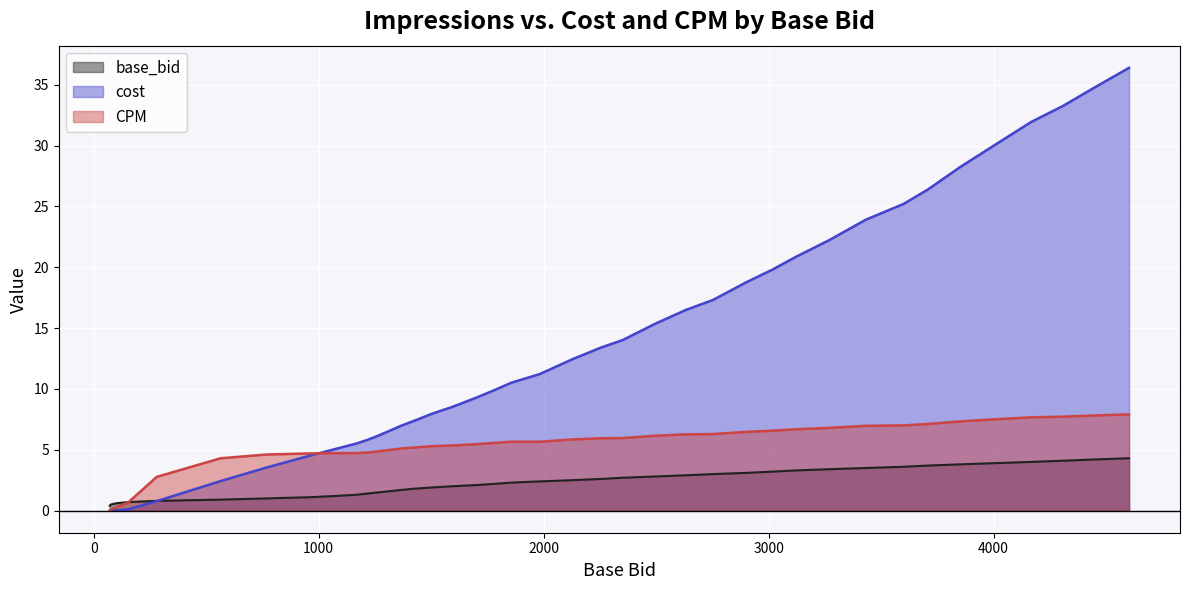

Reading right to left, what are all the values shown in this chart?

base_bid: 4.3	4.2	4.1	4.0	3.9	3.8	3.7	3.6	3.5	3.4	3.3	3.2	3.1	3.0	2.9	2.8	2.7	2.6	2.5	2.4	2.3	2.2	2.1	2.0	1.9	1.8	1.7	1.6	1.5	1.4	1.3	1.2	1.1	1.0	0.9	0.8	0.7	0.6	0.5	0.4
cost: 36.4	34.8	33.3	31.9	30.1	28.2	26.4	25.2	23.9	22.2	20.9	19.8	18.8	17.3	16.5	15.3	14.0	13.4	12.5	11.2	10.5	9.9	9.3	8.5	8.0	7.4	7.0	6.6	6.2	5.8	5.5	5.1	4.5	3.5	2.4	0.8	0.1	0.0	0.0	0.0
CPM: 7.9	7.8	7.7	7.7	7.5	7.3	7.1	7.0	7.0	6.8	6.7	6.6	6.5	6.3	6.3	6.1	6.0	5.9	5.8	5.7	5.7	5.6	5.5	5.3	5.3	5.2	5.1	5.0	4.9	4.8	4.7	4.7	4.7	4.6	4.3	2.8	0.7	0.3	0.1	0.0